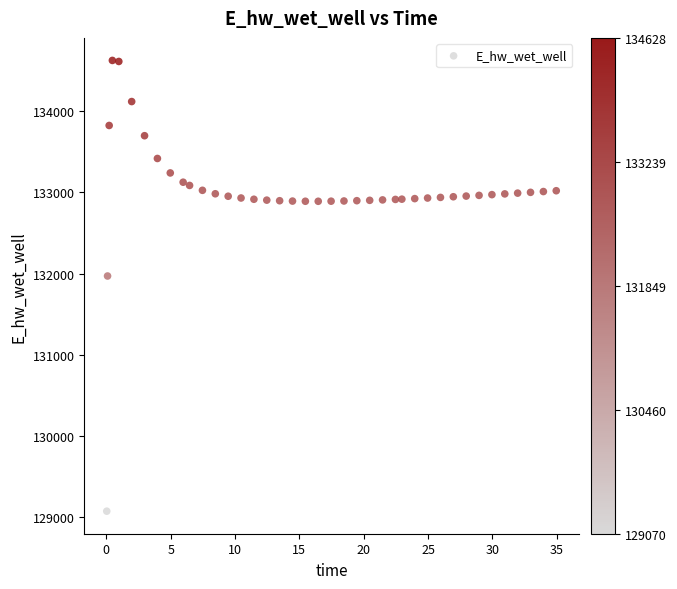

What Y value in the scatter plot is closest to 131849?

131970.0